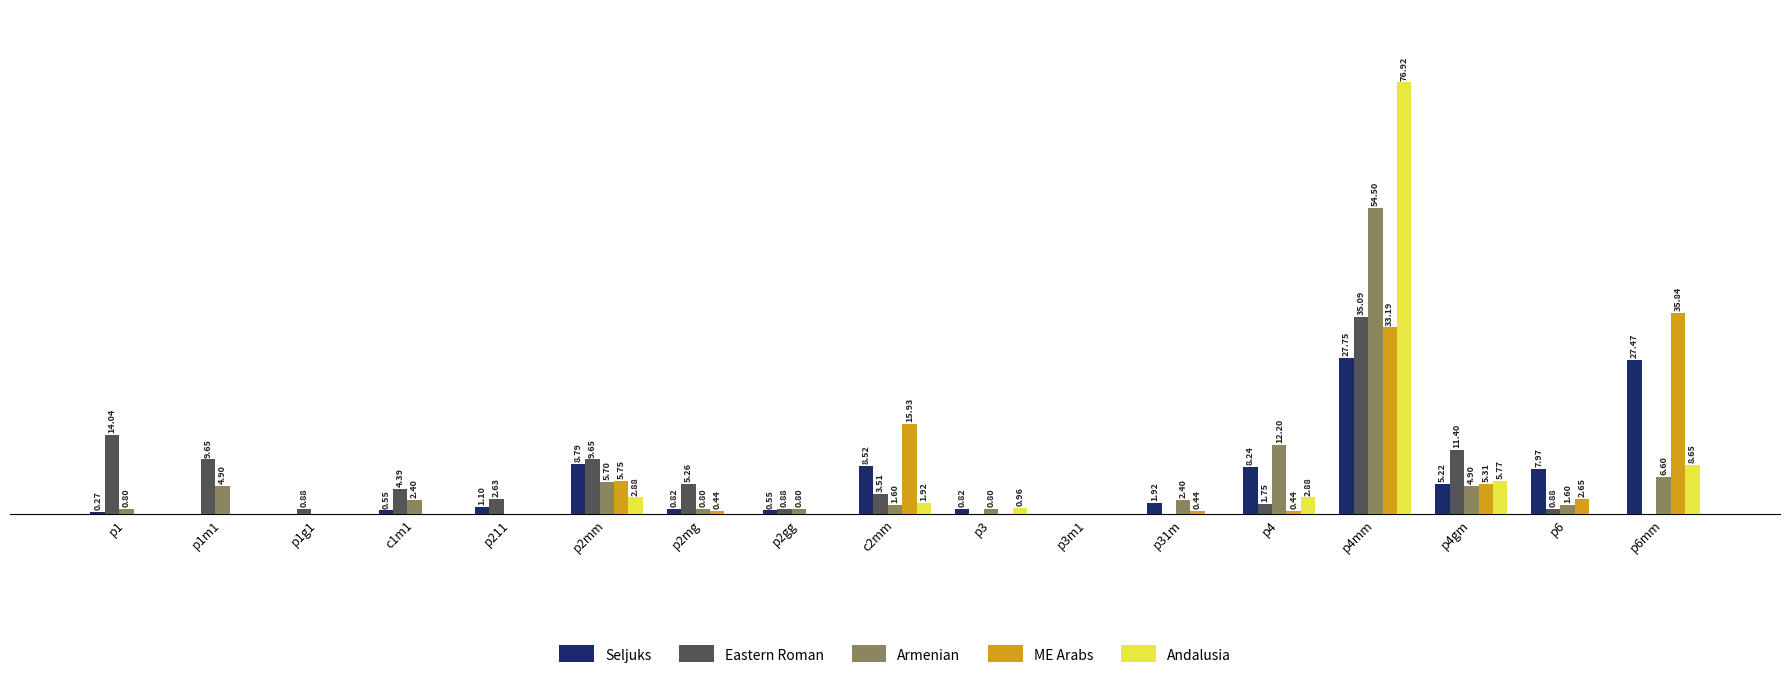

Is the value of Armenian at p6 greater than the value of Andalusia at p31m?

Yes